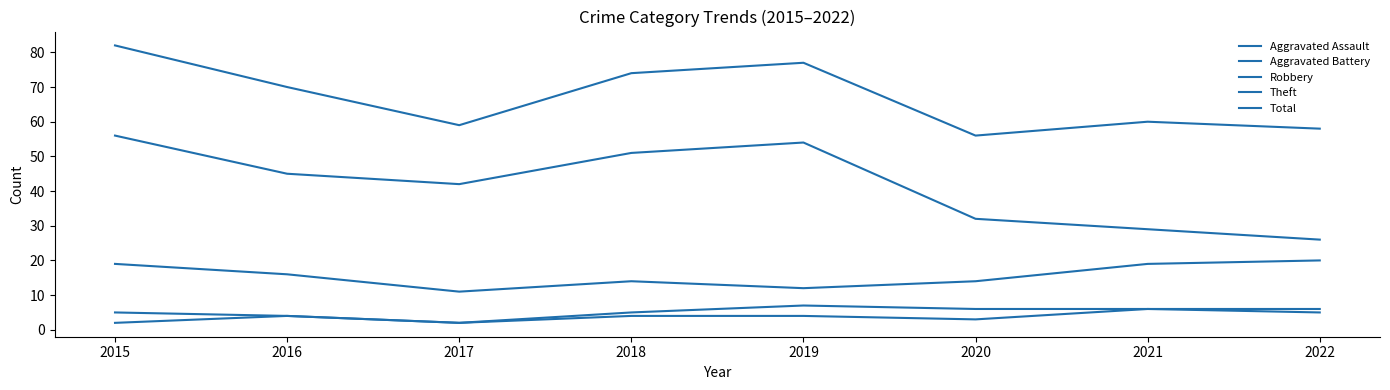

Which series has the largest total across all categories?

Total